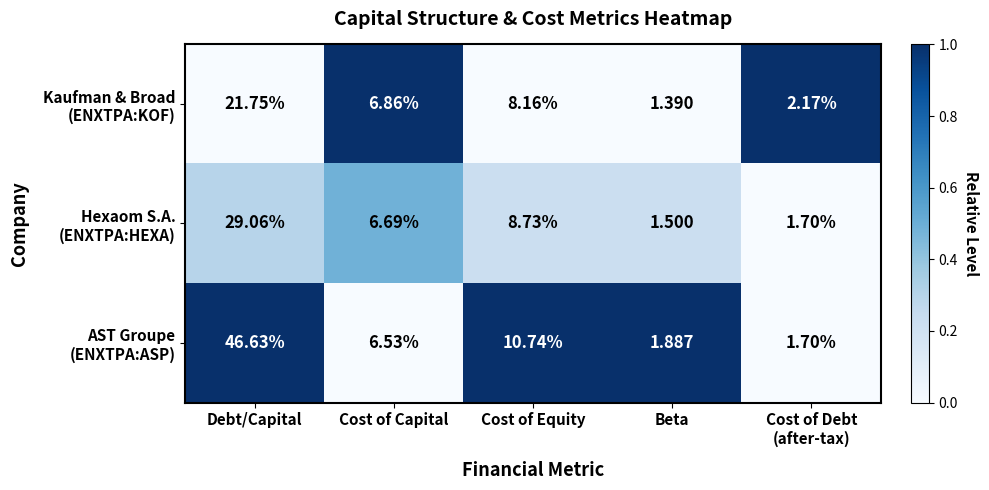

Which label corresponds to the smallest value in the chart?

Beta